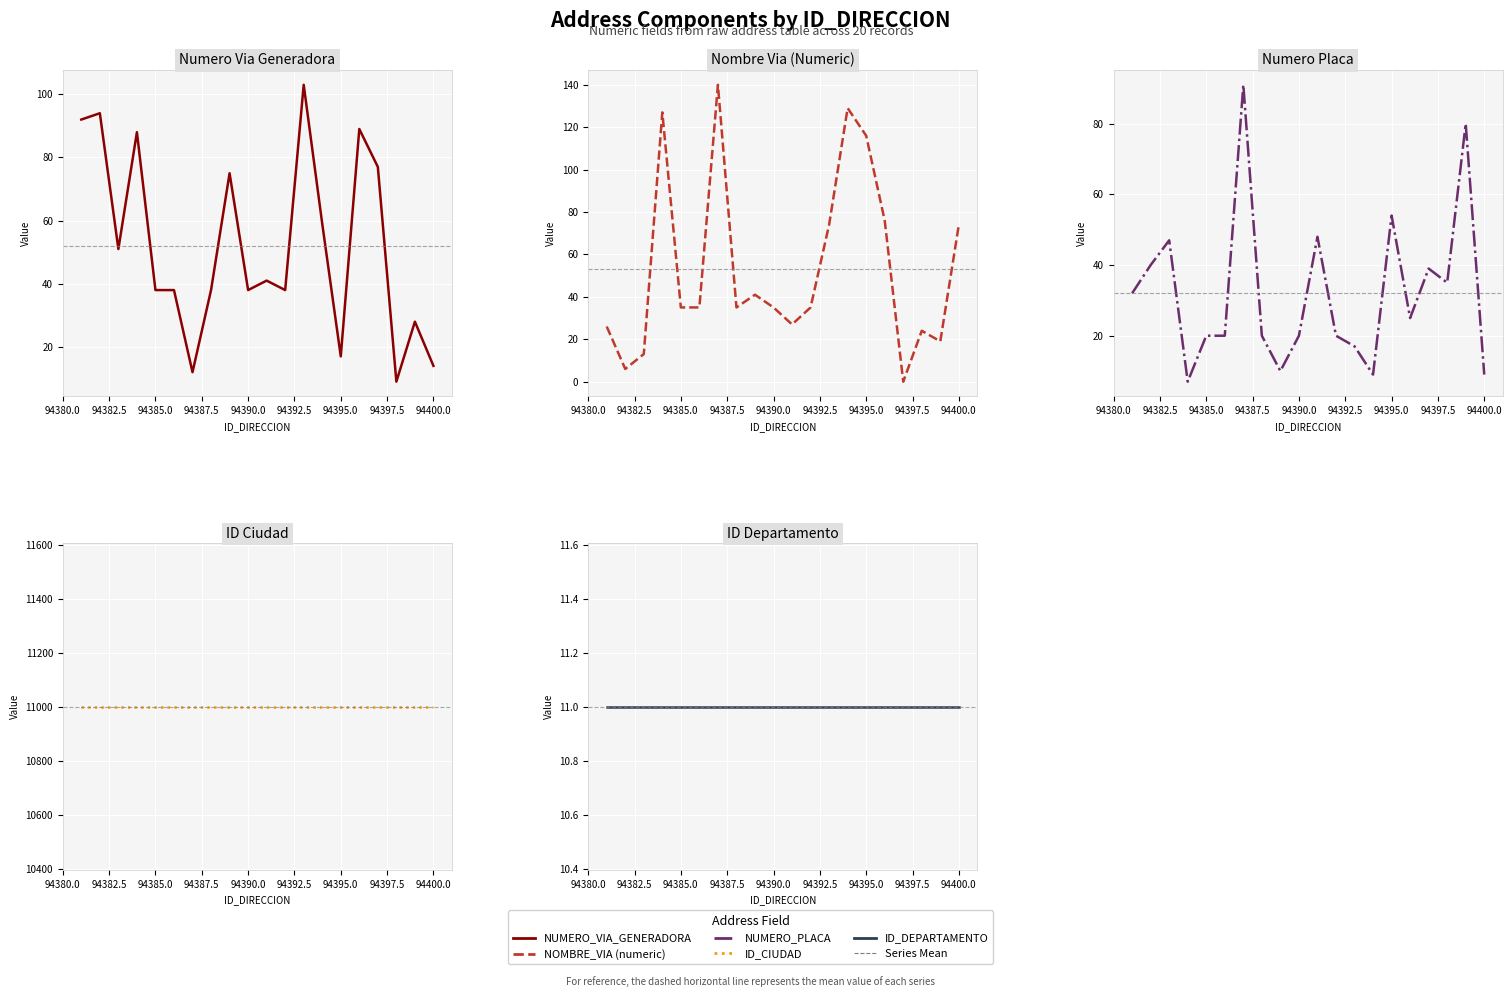

What is the sum of all ID_CIUDAD values?

220020